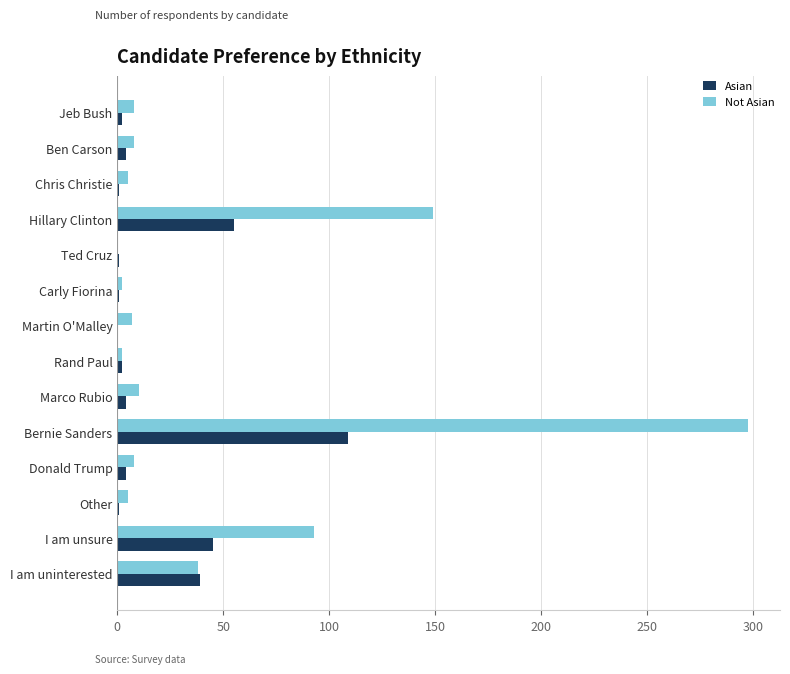

At which category does the chart reach its peak across all series?

Bernie Sanders